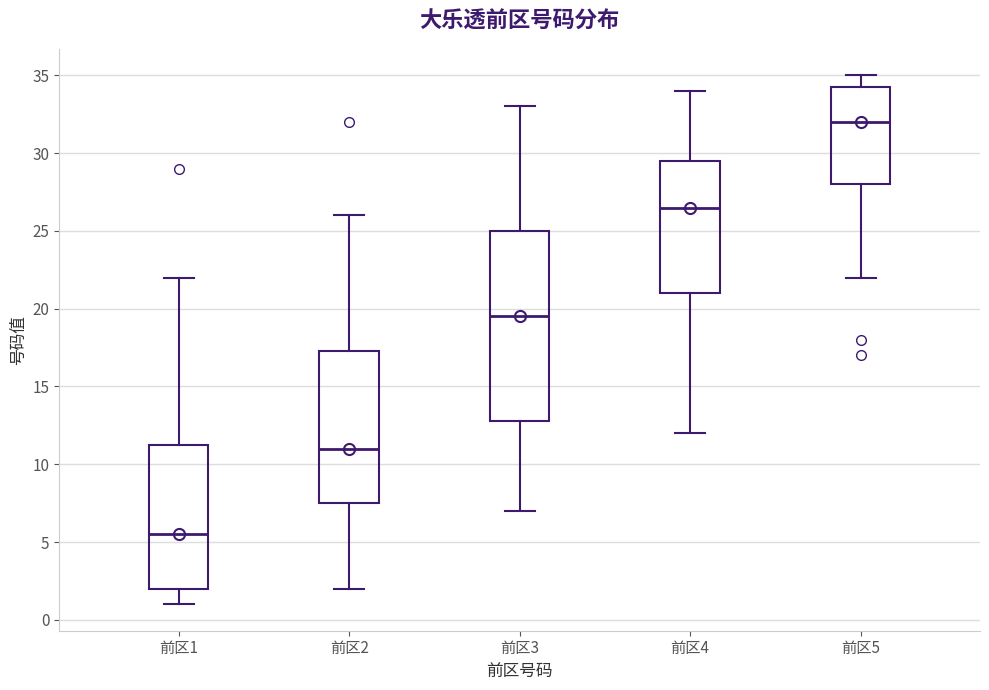

Where is the lower edge of the box for 前区3 on the y-axis? The values are not printed on the chart, so give them approximately, as read against the axis.

13.0